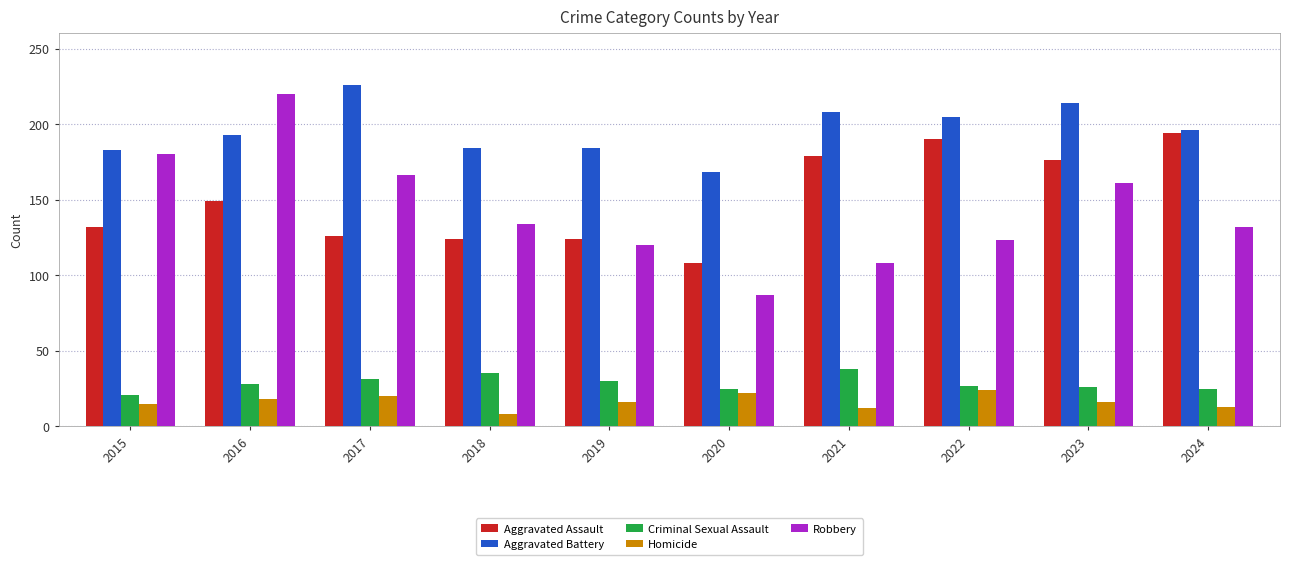

What is the sum of the Aggravated Assault values at 2019 and 2020?

232